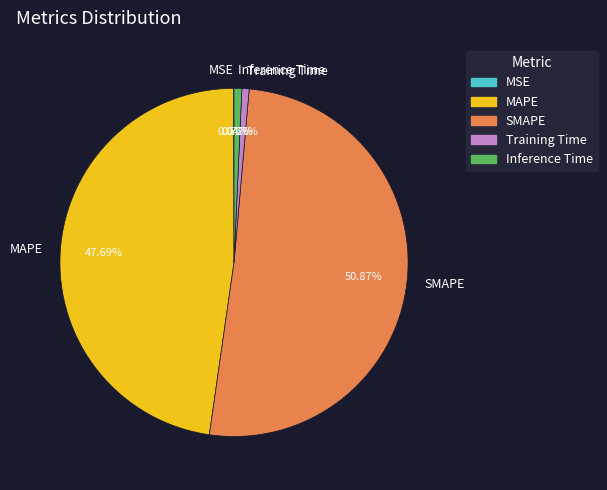

To the nearest percent, what is the difference between the largest and smallest slice percentages?

51%